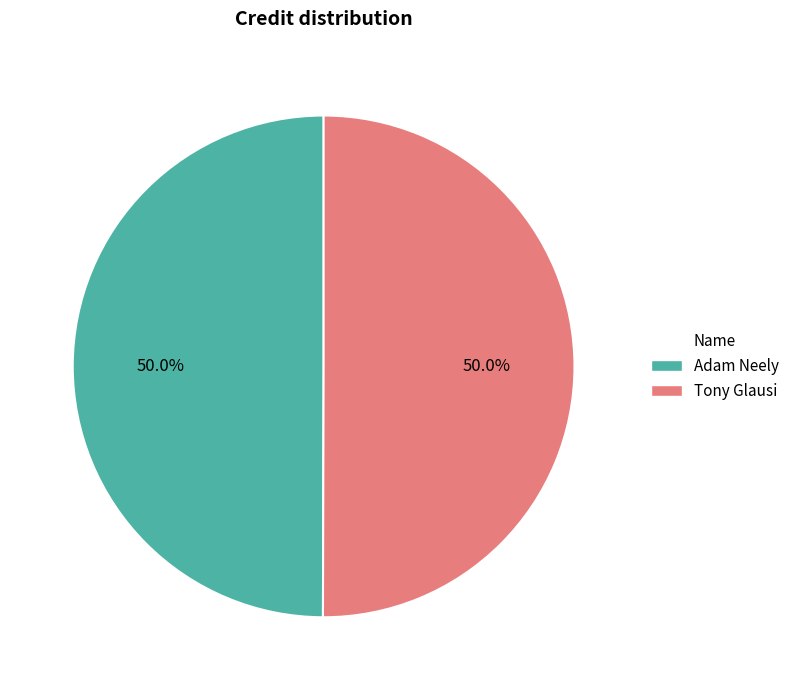

What is the ratio of the value at Adam Neely to the value at Tony Glausi?

1.0